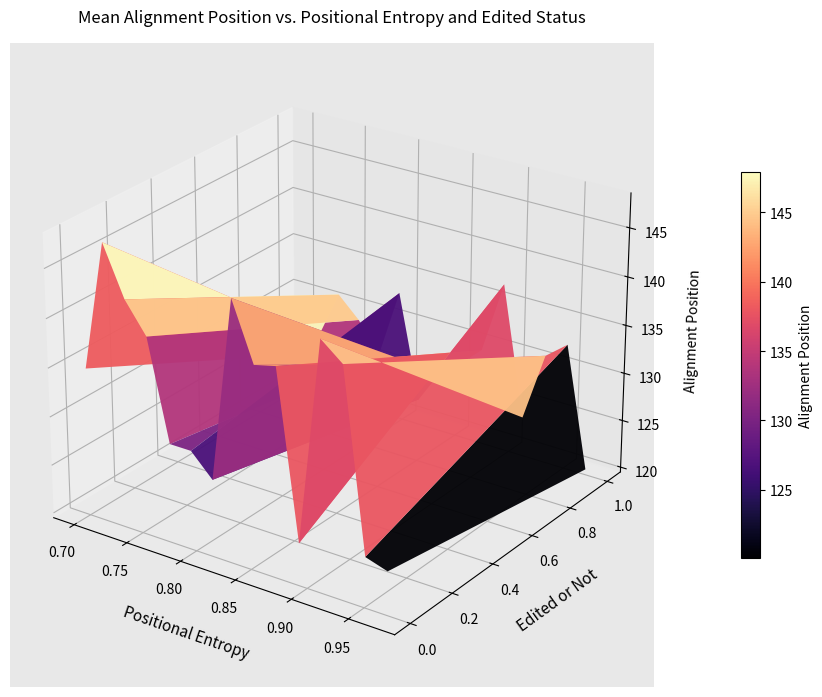

How many data points in alignment_position are less than 136?

20